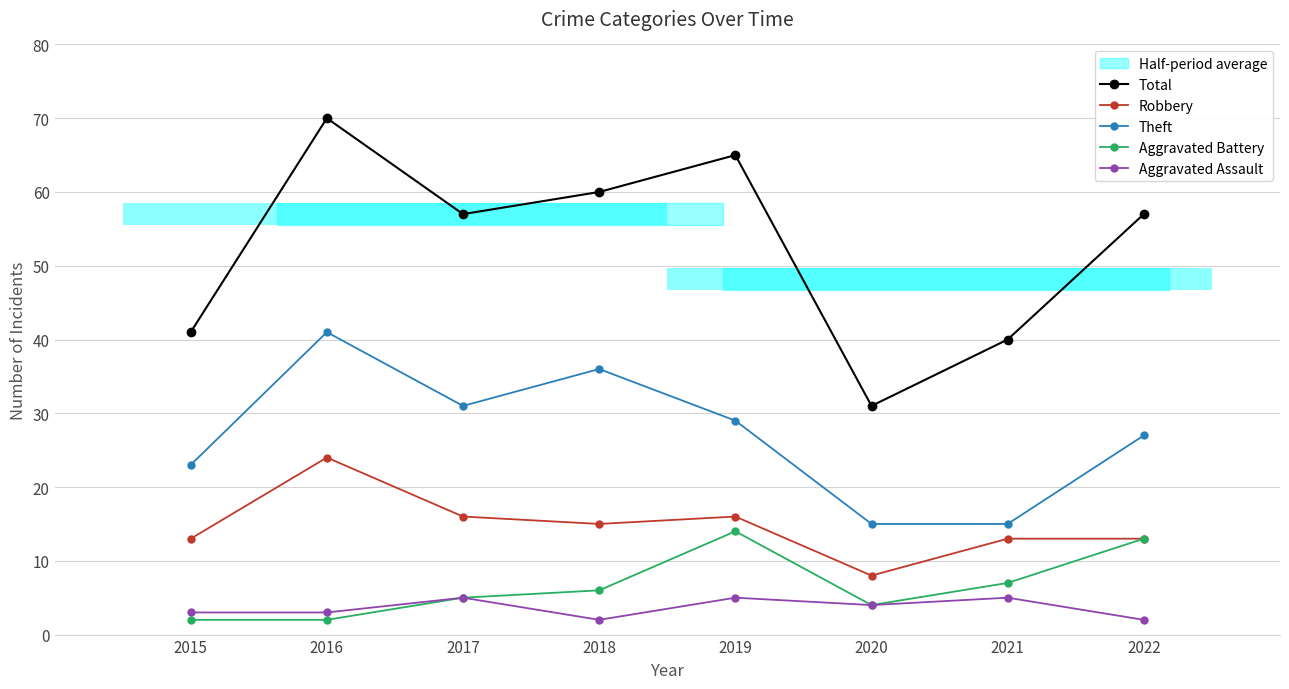

Reading left to right, extract all data points from this chart.

Total: 41	70	57	60	65	31	40	57
Robbery: 13	24	16	15	16	8	13	13
Theft: 23	41	31	36	29	15	15	27
Aggravated Battery: 2	2	5	6	14	4	7	13
Aggravated Assault: 3	3	5	2	5	4	5	2